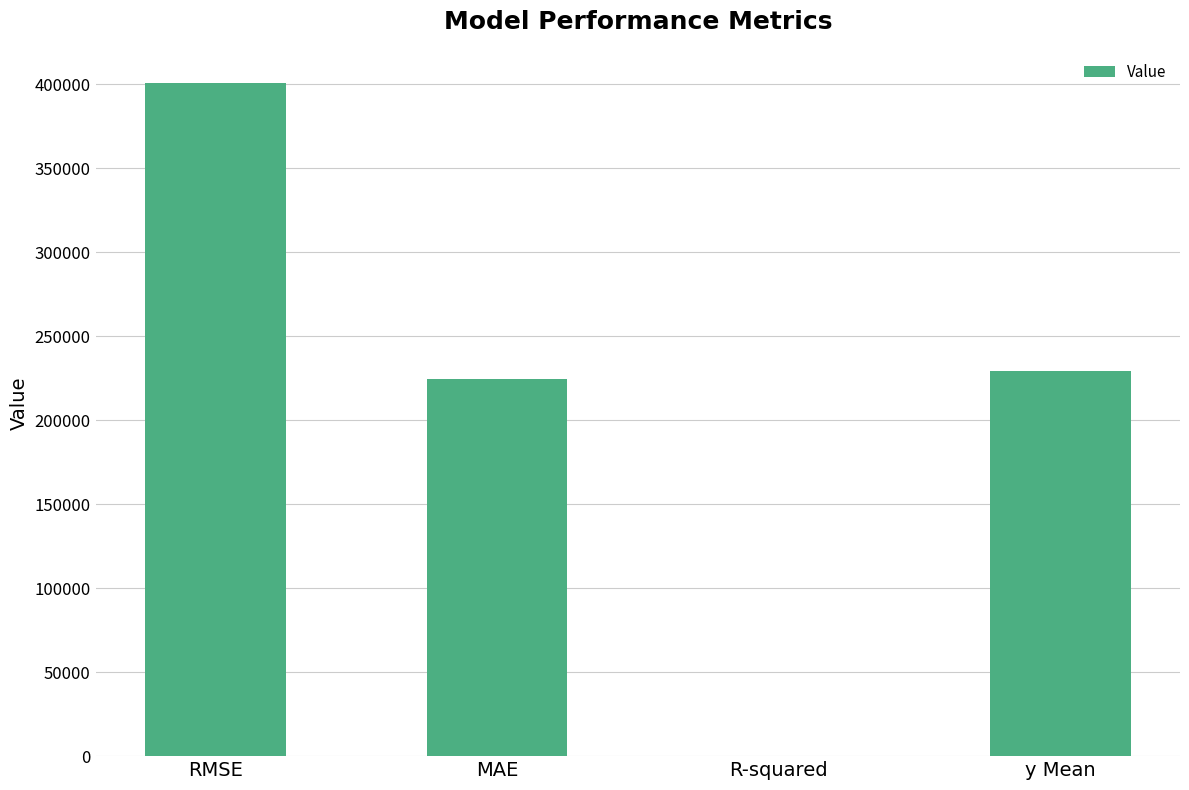

The value at MAE is 224273.1. True or false?

True